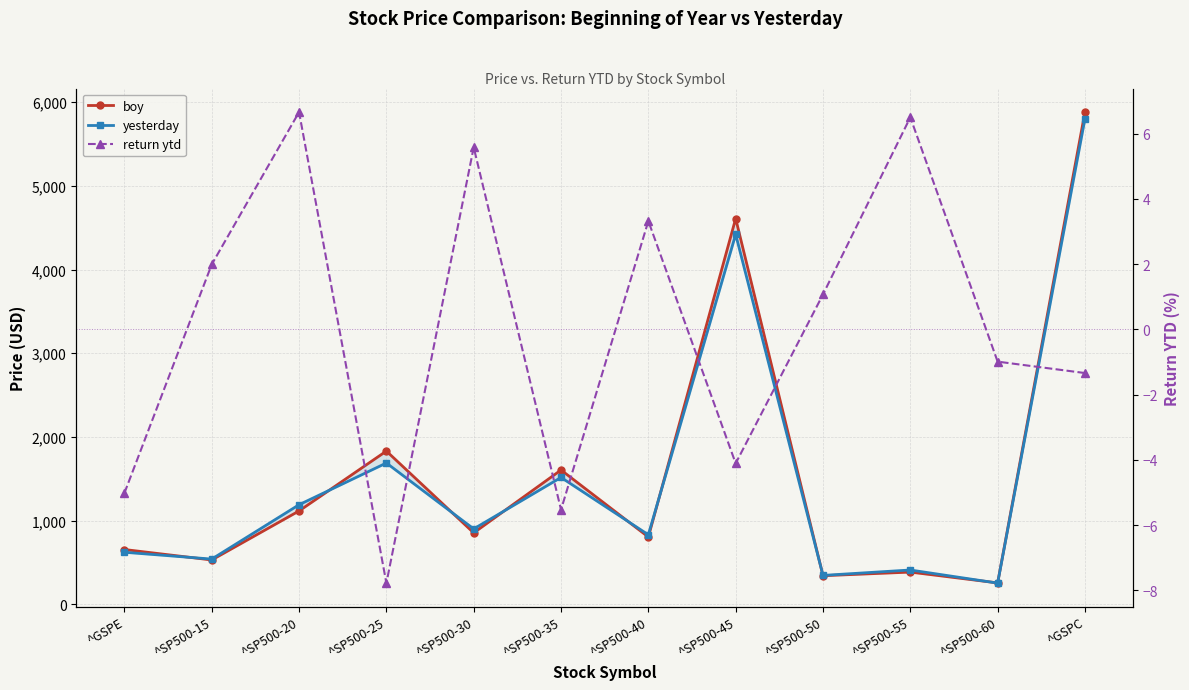

Reading left to right, what are all the values shown in this chart?

boy: 654.9	529.8	1115.7	1831.2	853.7	1604.7	804.5	4609.5	341.7	385.0	255.9	5881.6
yesterday: 622.0	540.3	1190.0	1688.7	901.3	1516.0	831.1	4420.1	345.3	410.0	253.4	5802.8
return ytd: -5.0	2.0	6.7	-7.8	5.6	-5.5	3.3	-4.1	1.1	6.5	-1.0	-1.3